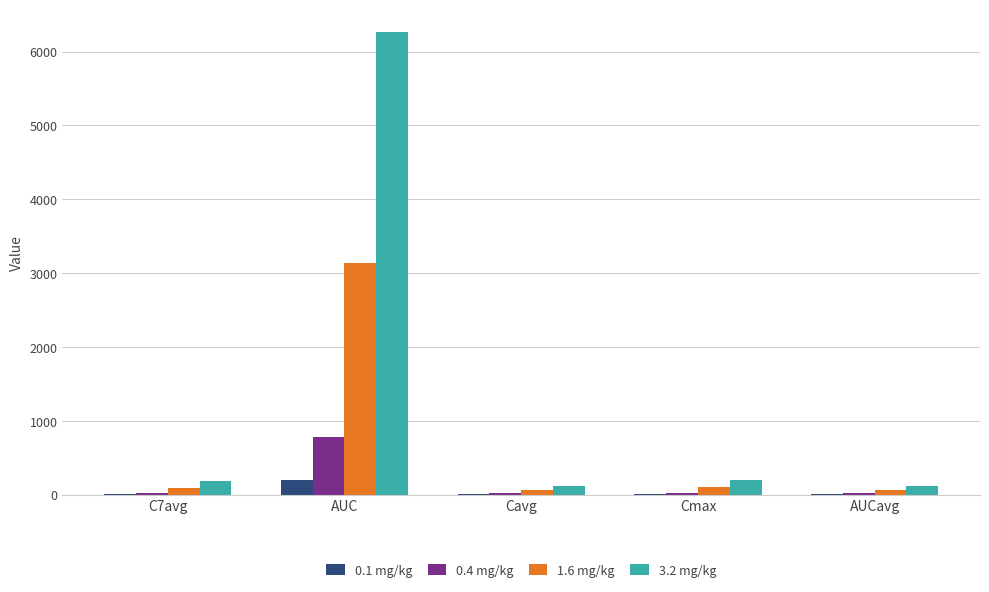

Which series has the largest total across all categories?

3.2 mg/kg